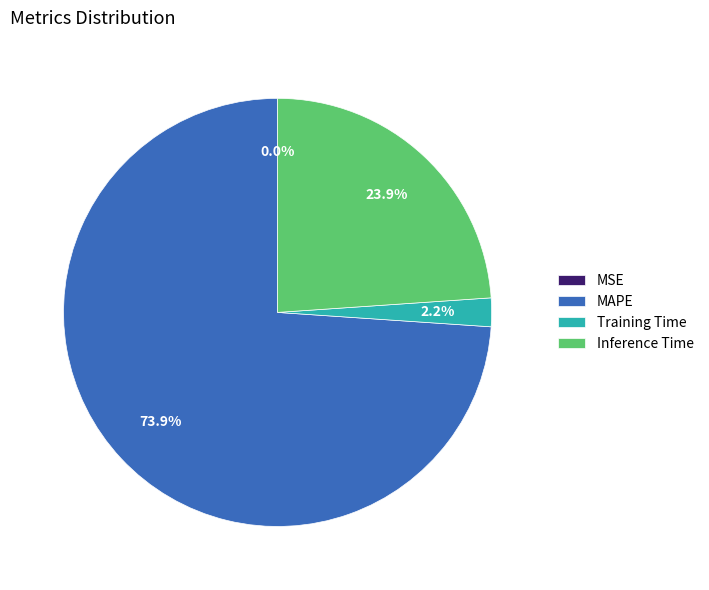

Which has a higher value, Training Time or Inference Time?

Inference Time